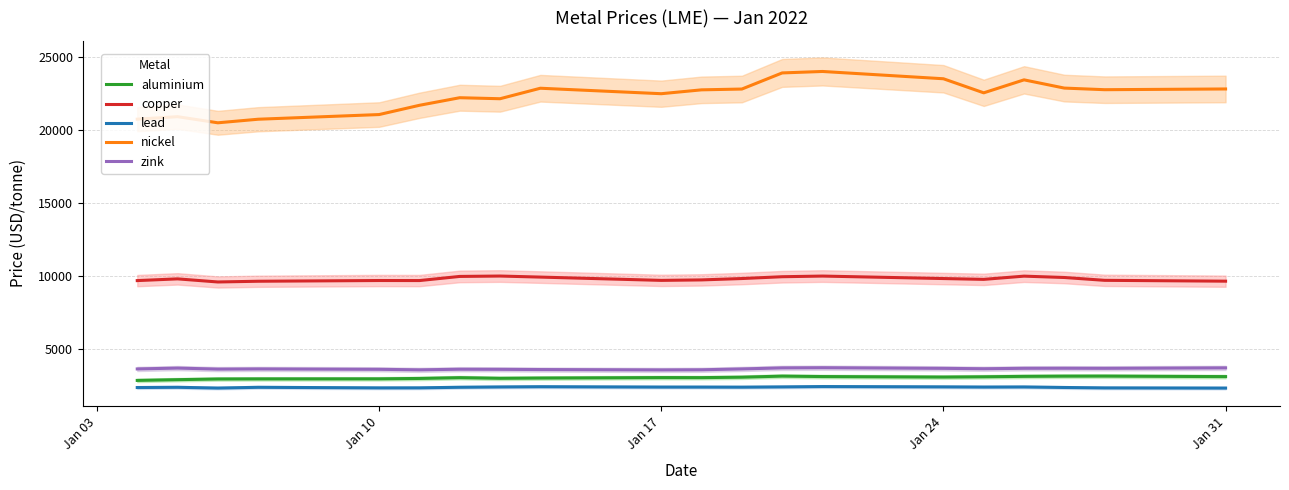

Rank the series by their maximum value, from highest to lowest.

nickel, copper, zink, aluminium, lead